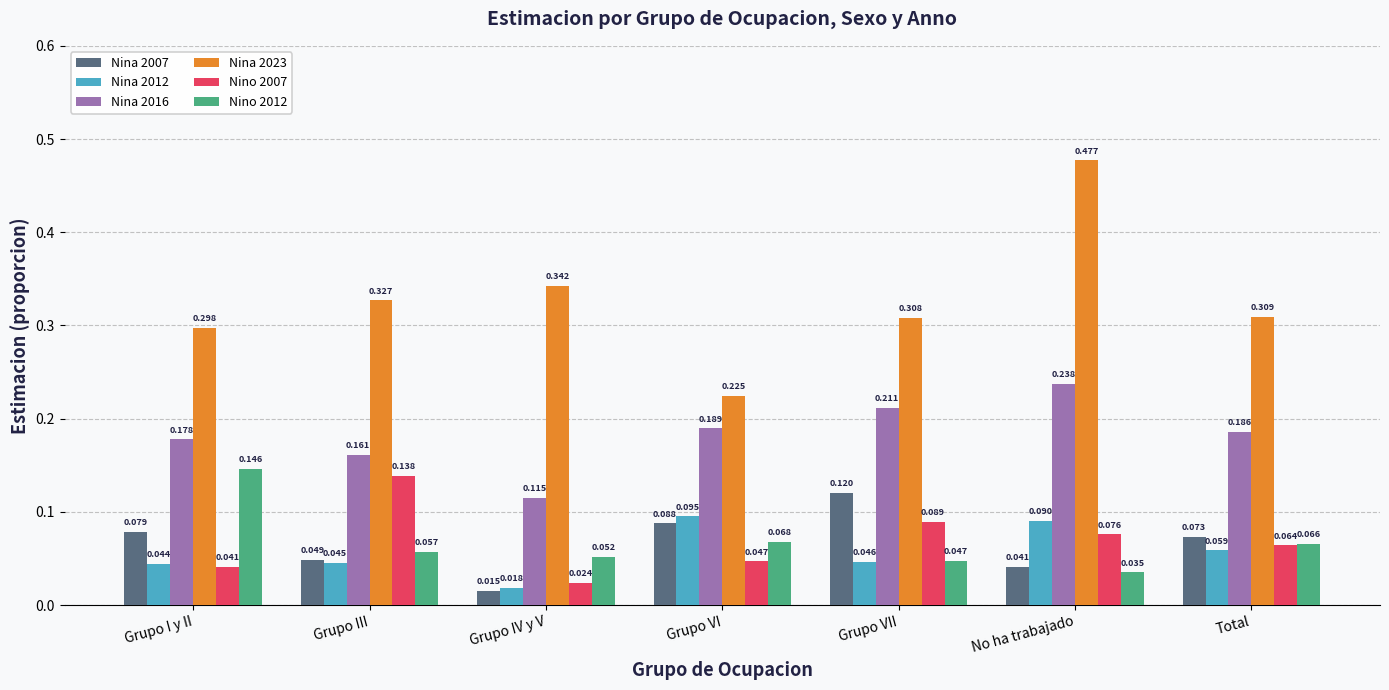

Which series has the largest total across all categories?

Nina 2023